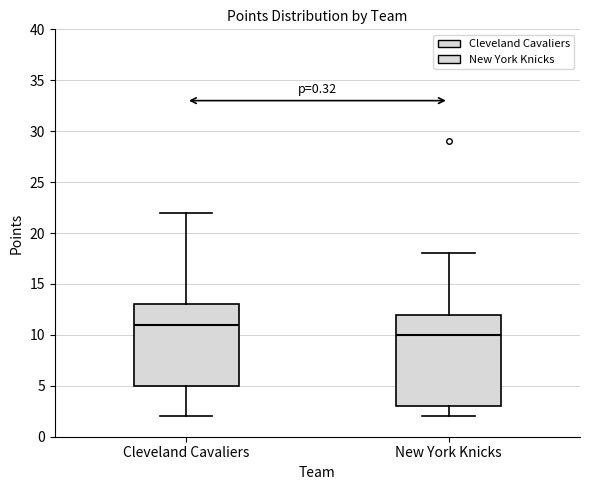

Reading left to right, transcribe this box plot: for each box, give where its median line is, the range the box spans, and where its two whiskers end, as read against the y-axis. The values are not printed on the chart, so give them approximately, as read against the axis.

Cleveland Cavaliers: median 11, box 5 to 13, whiskers 2 to 22
New York Knicks: median 10, box 3 to 12, whiskers 2 to 18